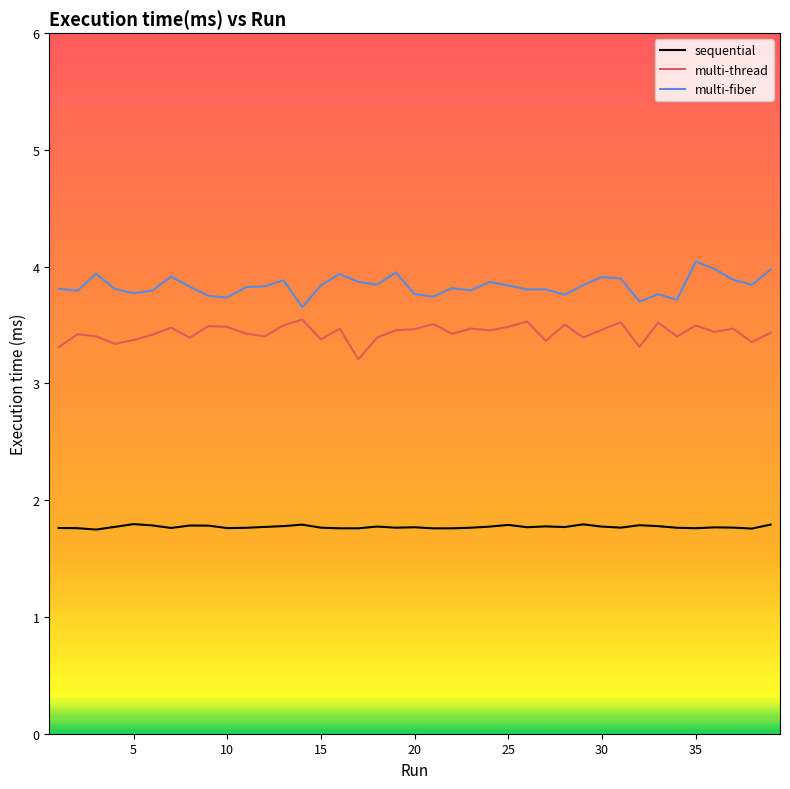

What is the maximum value shown in the chart?

4.0